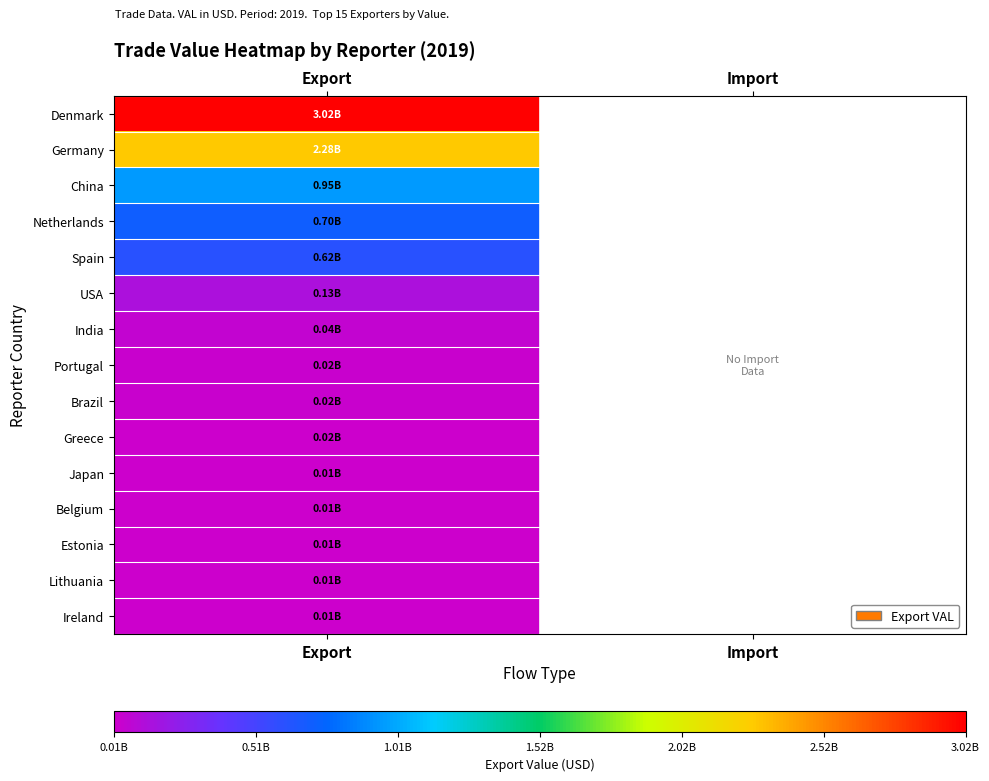

At how many categories does at least one series exceed 2760251716?

1